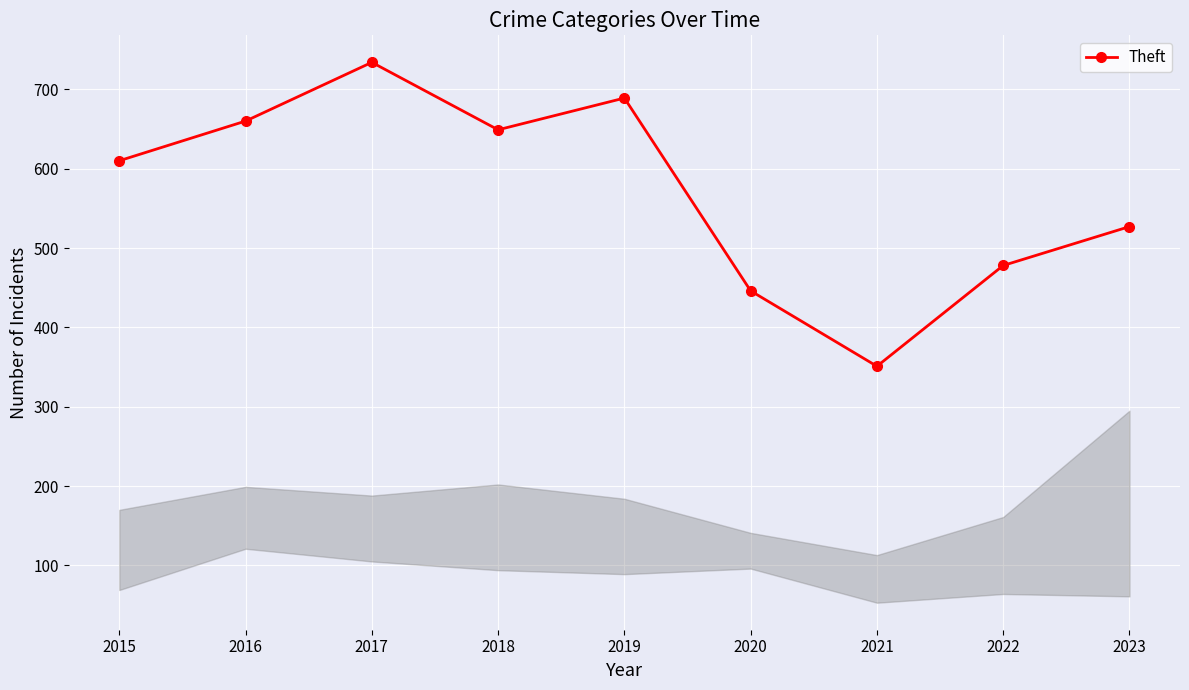

Reading right to left, list all the values displayed in this chart.

2023=527	2022=478	2021=351	2020=446	2019=689	2018=649	2017=734	2016=660	2015=610